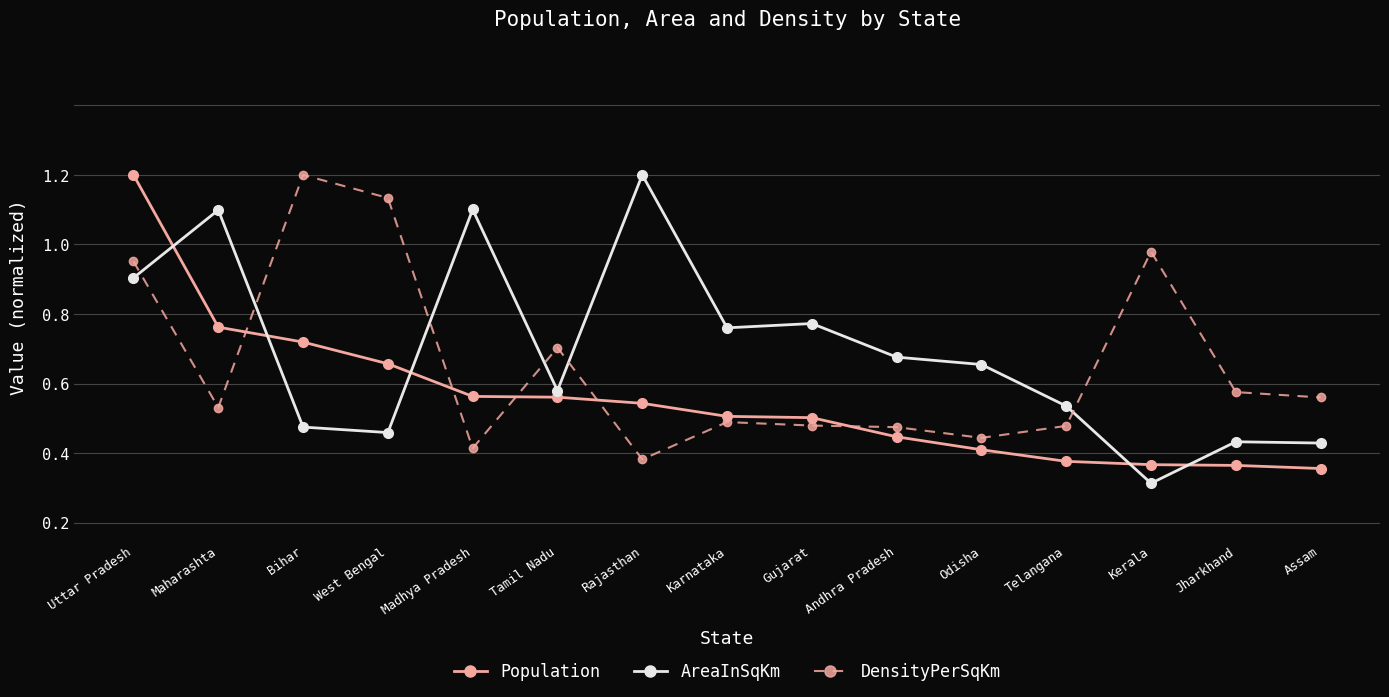

What are all the series names shown in the legend?

Population, AreaInSqKm, DensityPerSqKm